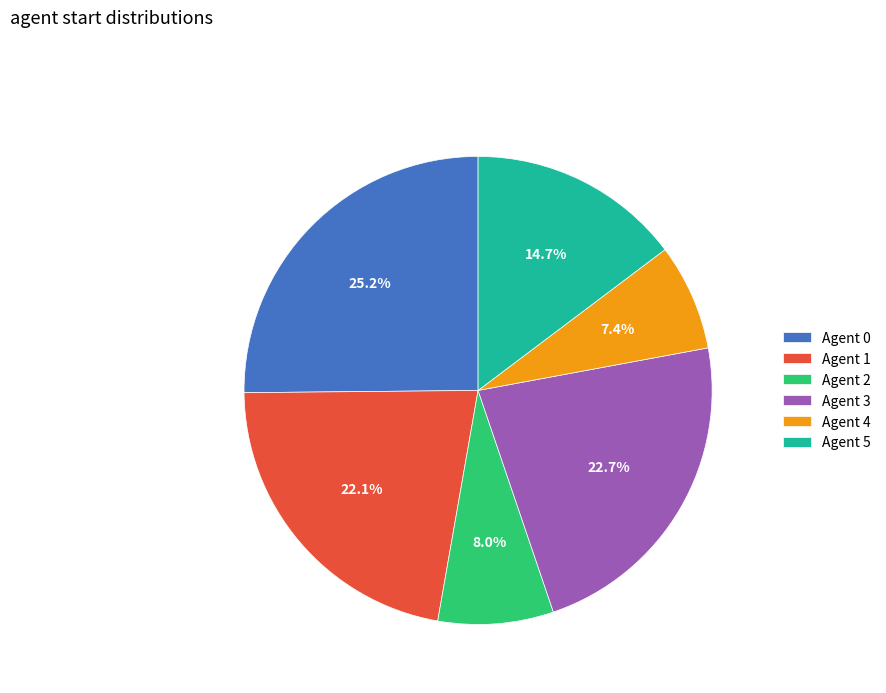

How many segments does this pie chart have?

6